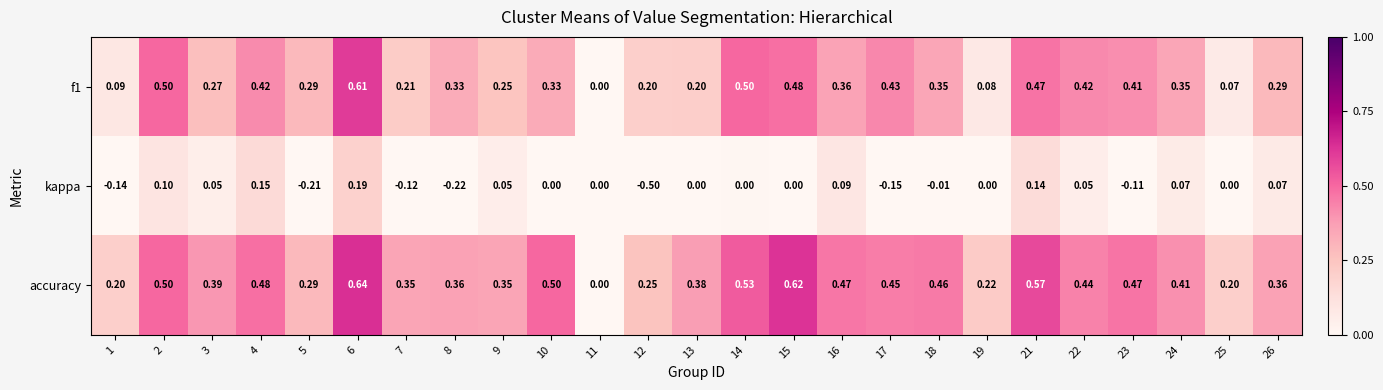

Which series has the largest total across all categories?

accuracy